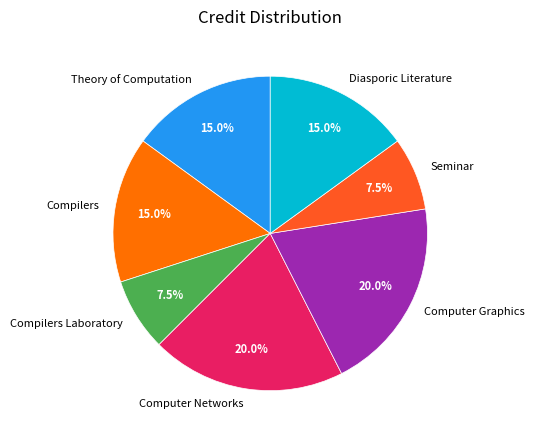

Which has a higher value, Theory of Computation or Computer Graphics?

Computer Graphics